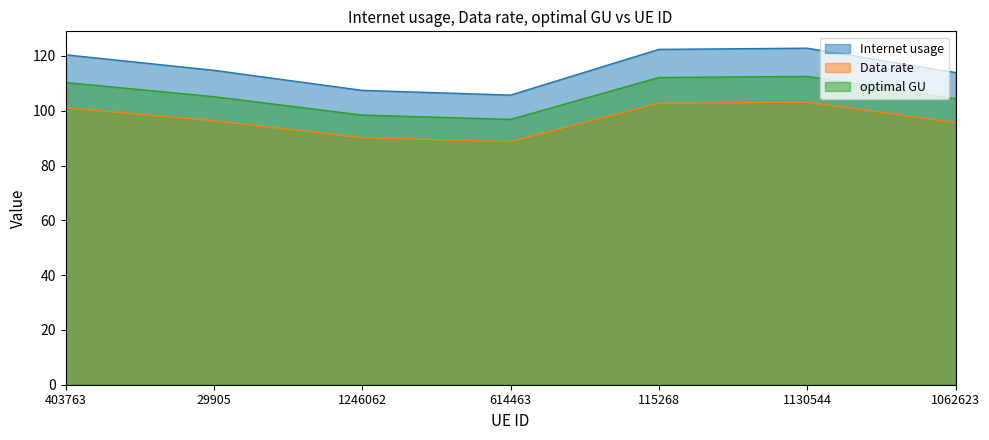

What is the label of the 1st point from the left?

403763